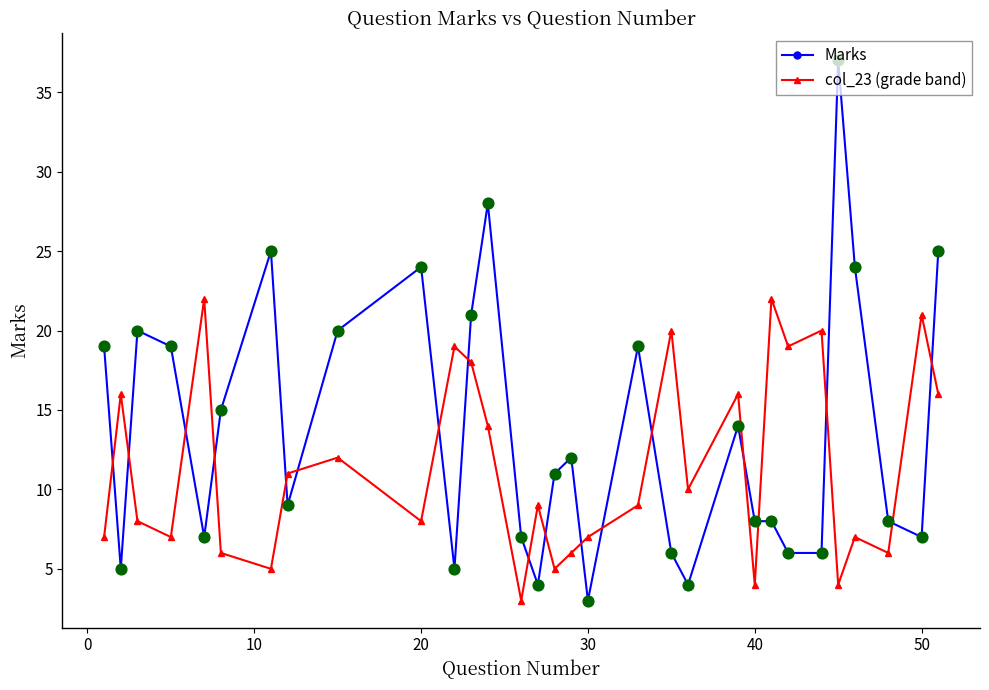

Which series has the largest total across all categories?

Marks